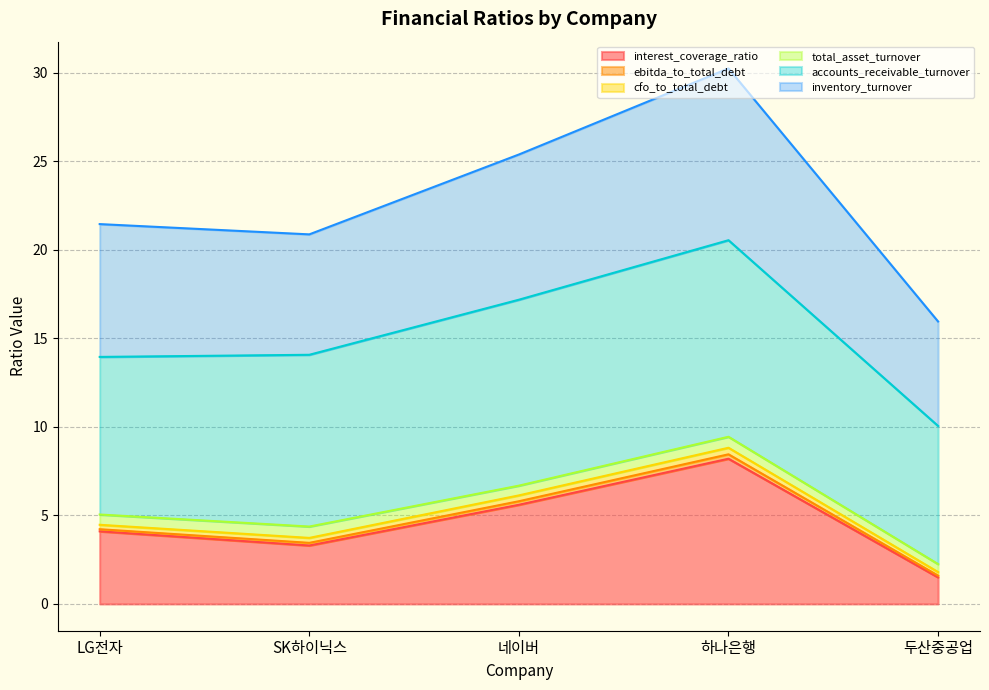

Is it true that interest_coverage_ratio equals 5.6 at 네이버?

True